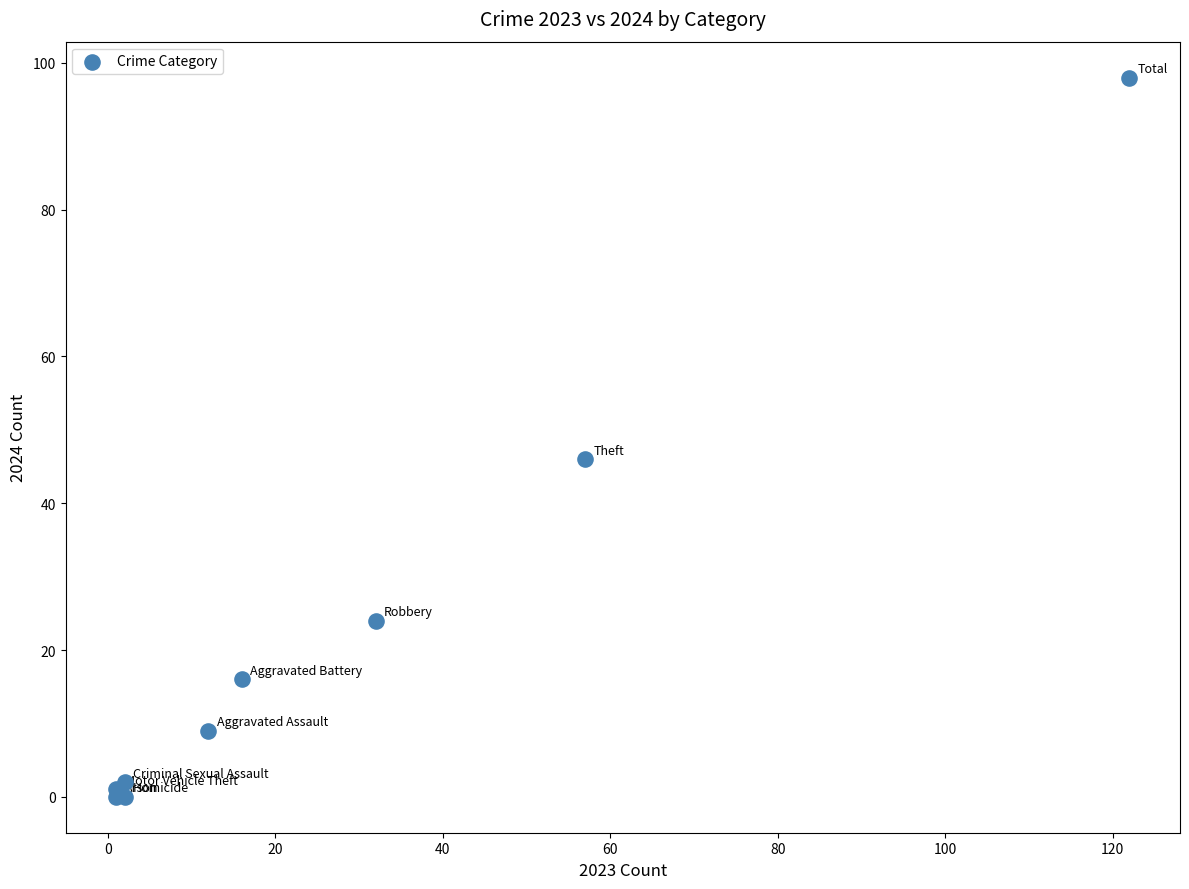

What Y value in the scatter plot is closest to 49?

46